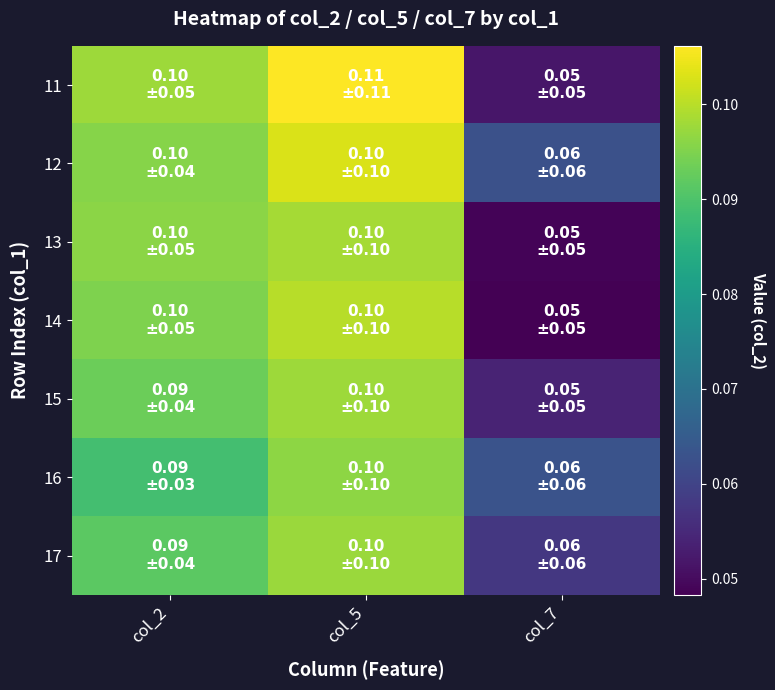

What is the total value across all series at col_7?

0.4